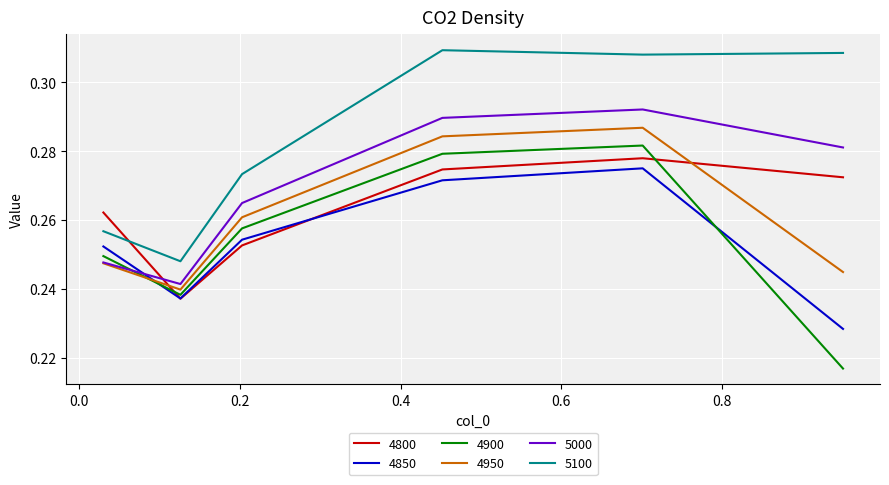

At how many categories does at least one series exceed 0?

6